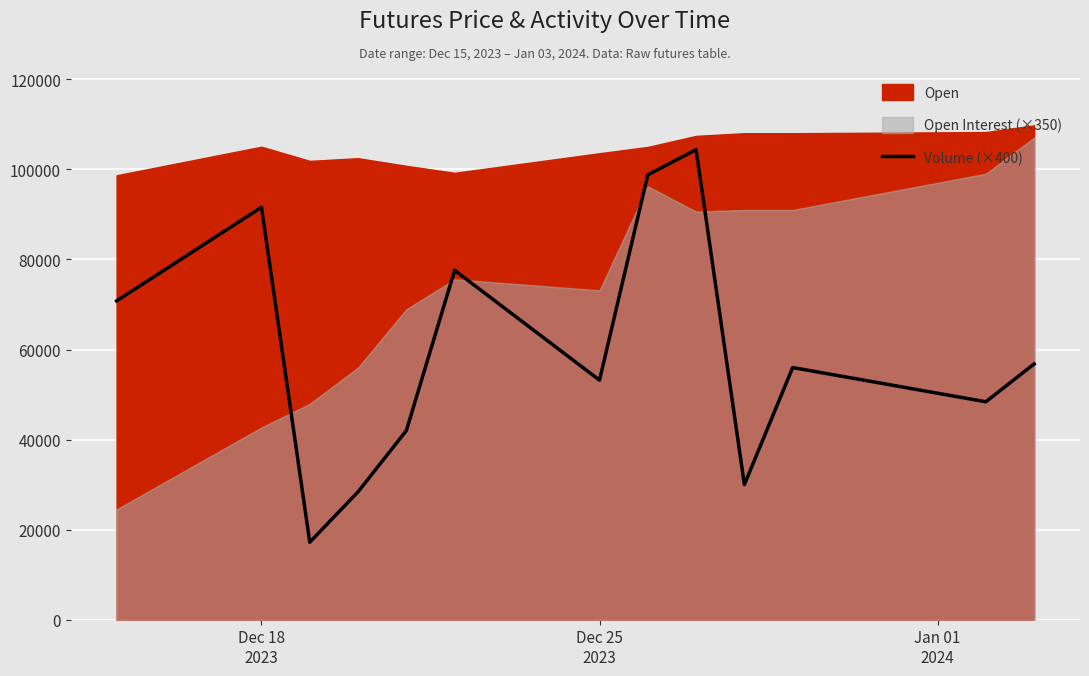

How many interior local peaks (higher than both neighbors) does the data have?

4